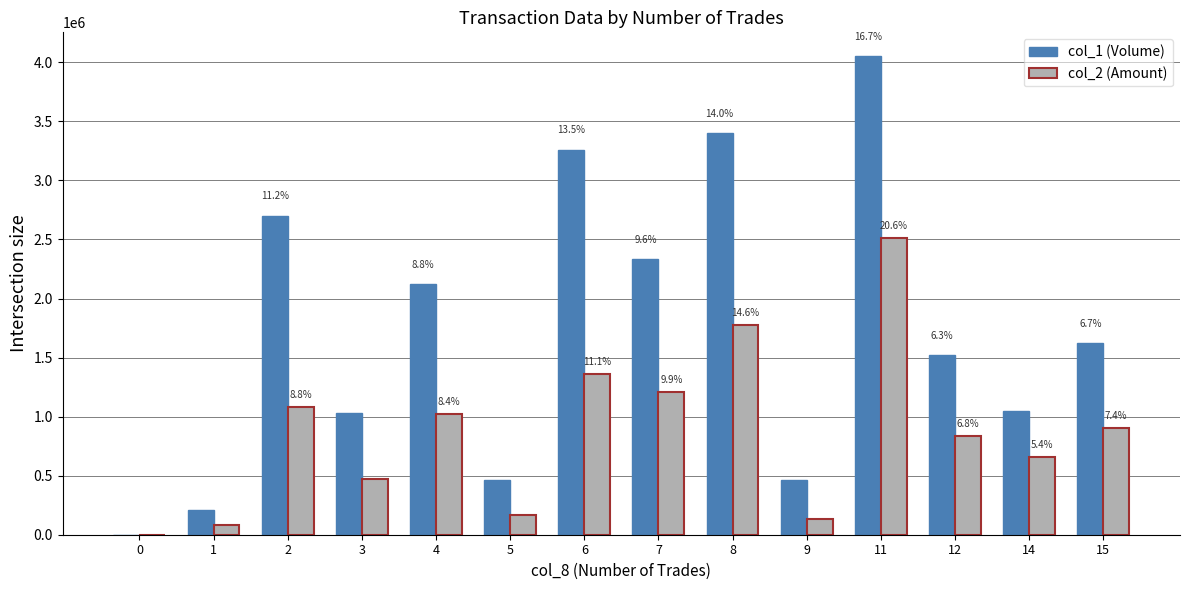

What is the approximate value of col_1 (Volume) at 3?

1029000